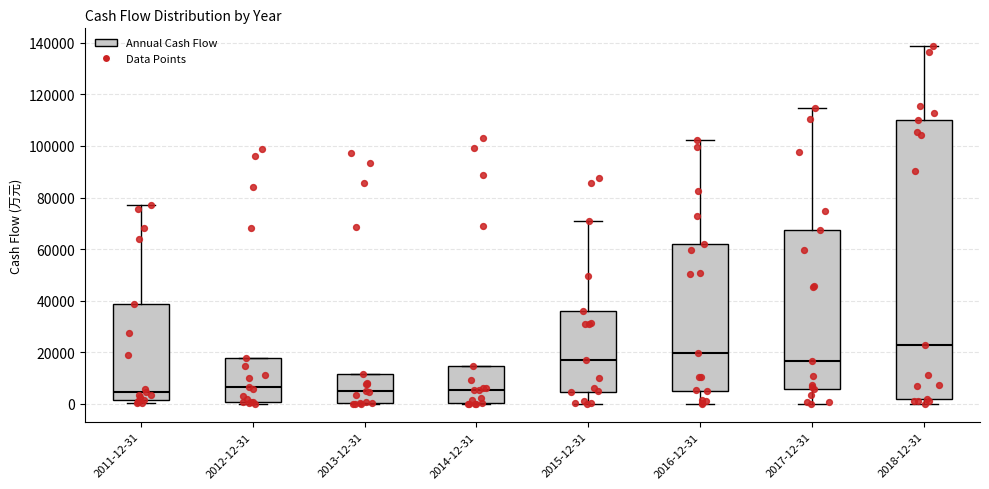

Reading left to right, transcribe this box plot: for each box, give where its median line is, the range the box spans, and where its two whiskers end, as read against the y-axis. The values are not printed on the chart, so give them approximately, as read against the axis.

2011-12-31: median 4000, box 2000 to 38000, whiskers 0 to 76000
2012-12-31: median 6000, box 0 to 18000, whiskers 0 (just below the box's lower edge) to 18000
2013-12-31: median 6000, box 0 to 12000, whiskers 0 to 12000
2014-12-31: median 6000, box 0 to 14000, whiskers 0 to 14000
2015-12-31: median 16000, box 4000 to 36000, whiskers 0 to 70000
2016-12-31: median 20000, box 6000 to 62000, whiskers 0 to 102000
2017-12-31: median 16000, box 6000 to 68000, whiskers 0 to 114000
2018-12-31: median 24000, box 2000 to 110000, whiskers 0 to 138000